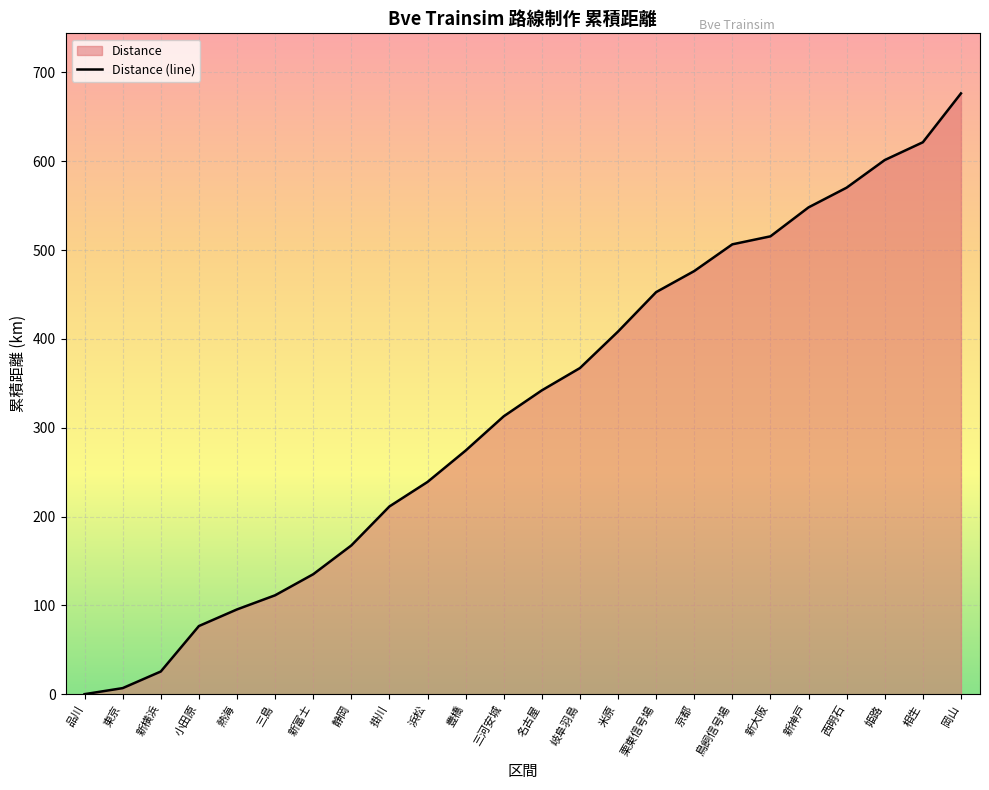

Rank the categories by value from highest to lowest.

岡山, 相生, 姫路, 西明石, 新神戸, 新大阪, 鳥飼信号場, 京都, 栗東信号場, 米原, 岐阜羽島, 名古屋, 三河安城, 豊橋, 浜松, 掛川, 静岡, 新富士, 三島, 熱海, 小田原, 新横浜, 東京, 品川